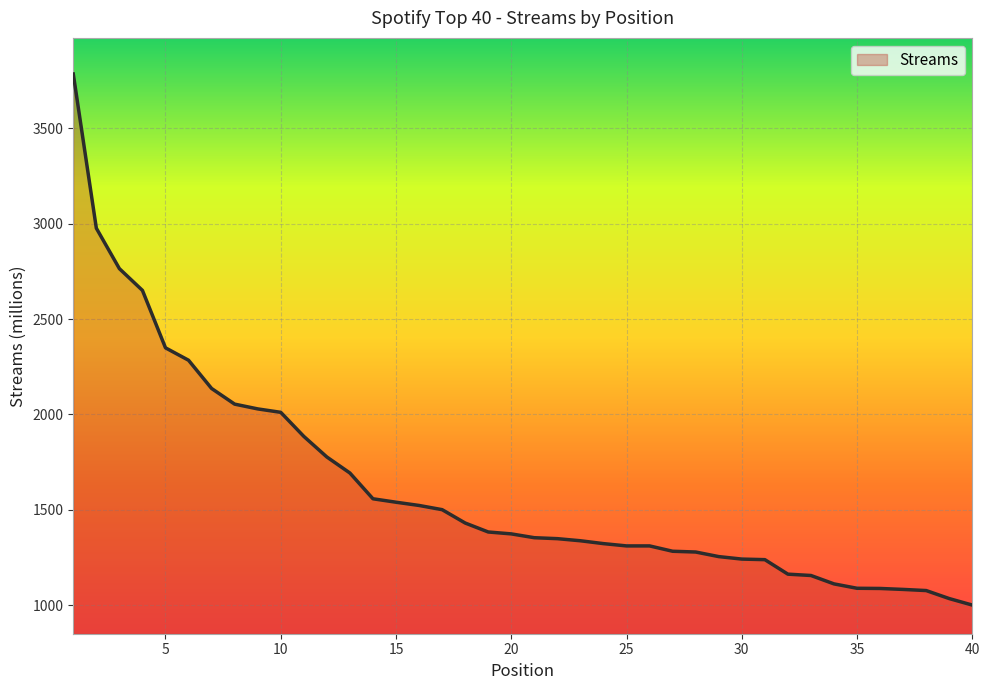

What is the smallest value displayed?

1001